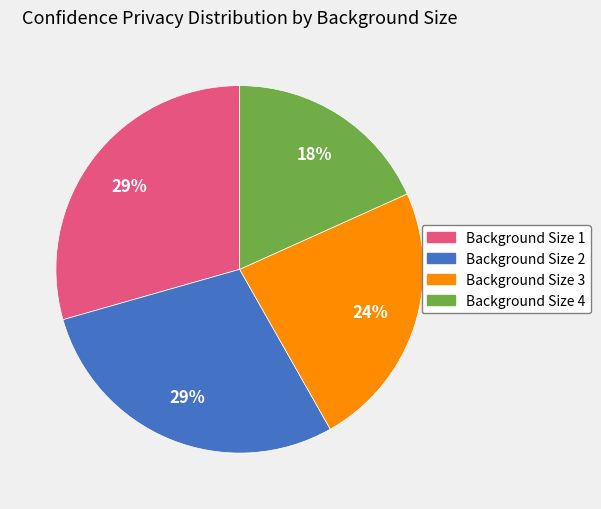

To the nearest percent, what portion does Background Size 2 represent?

29%